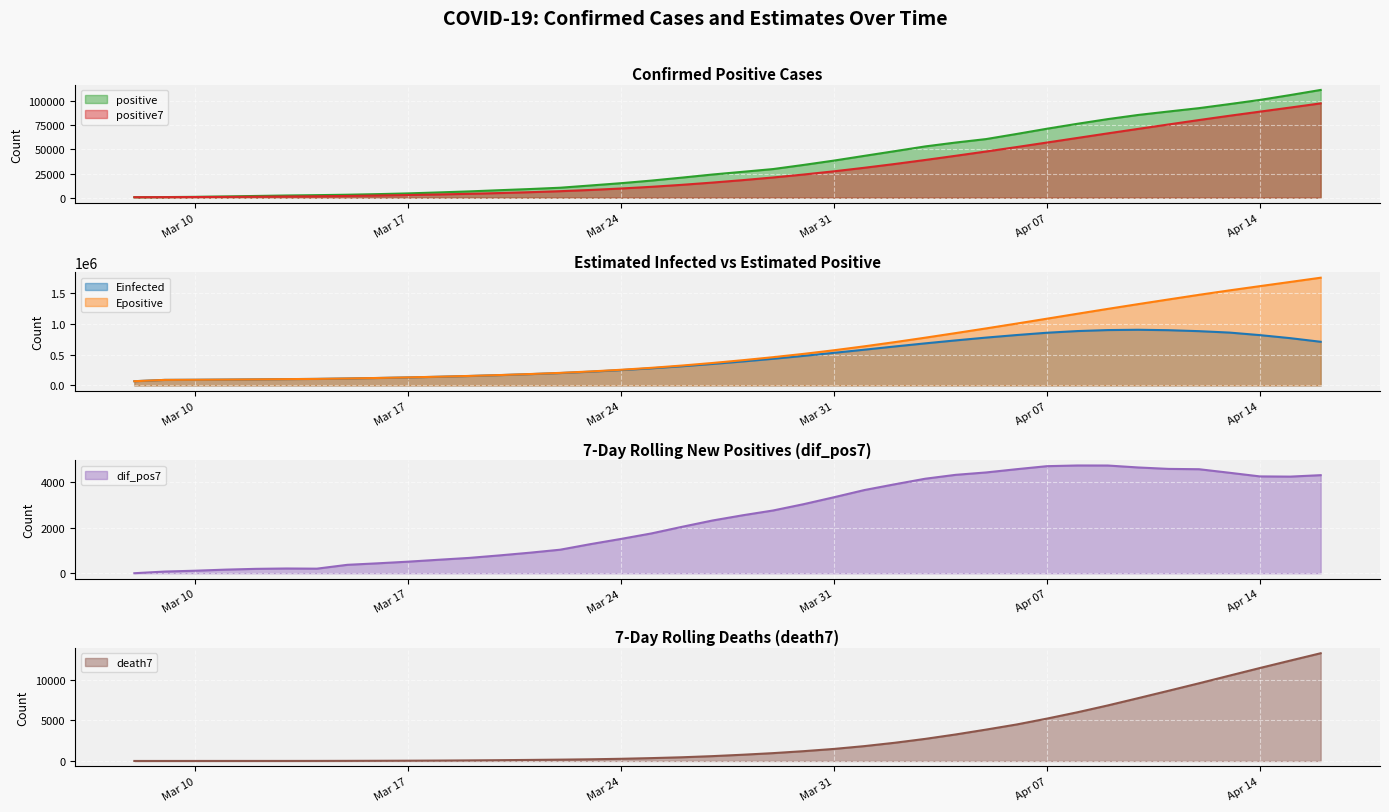

True or false: Epositive and positive7 cross at least once.

False